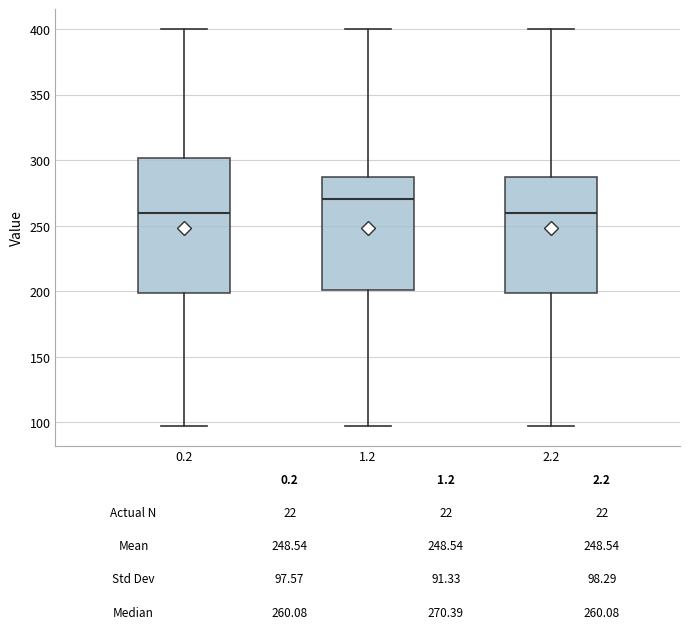

Comparing the boxes themselves (not the whiskers), which one is the tallest?

0.2